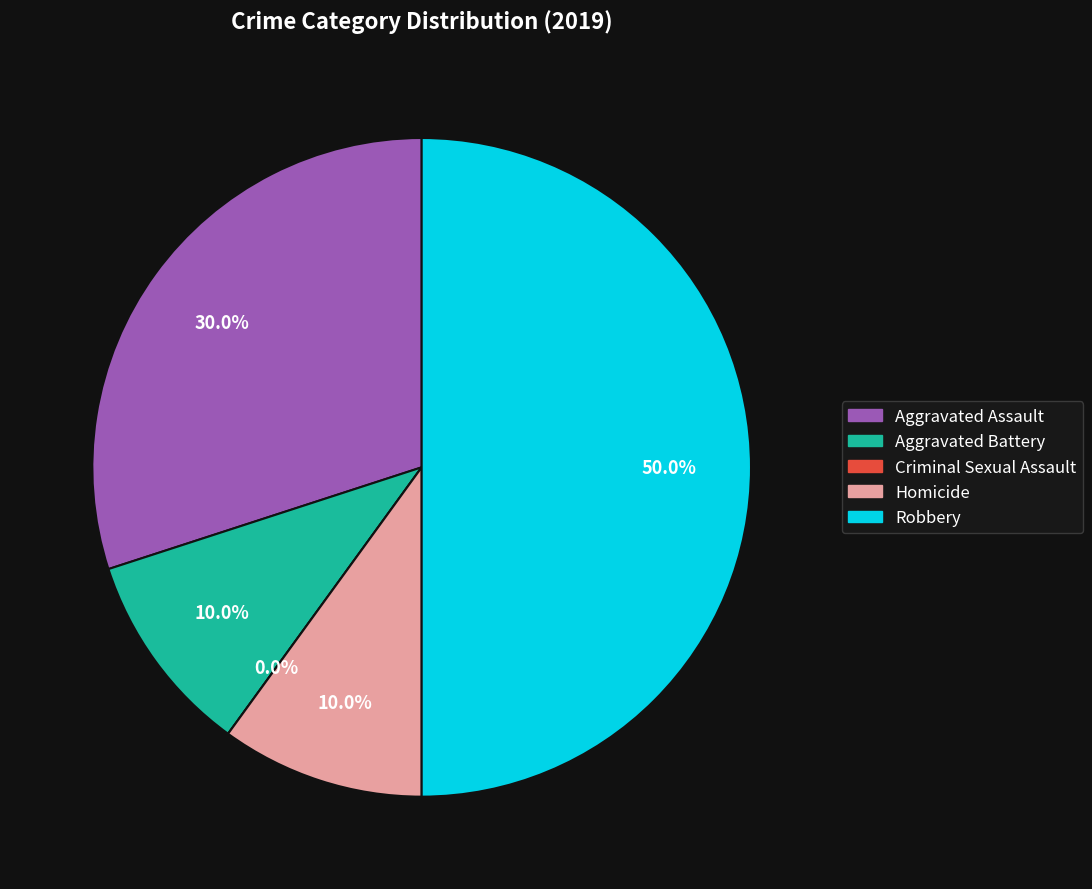

What percentage do Aggravated Assault and Homicide together represent?

40.0%